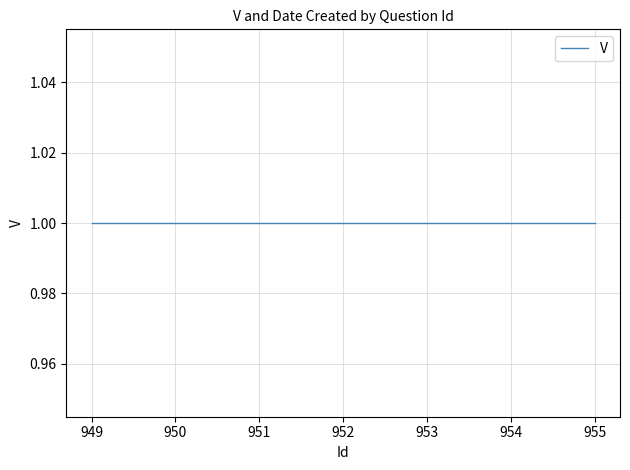

True or false: Date Created and V cross at least once.

False